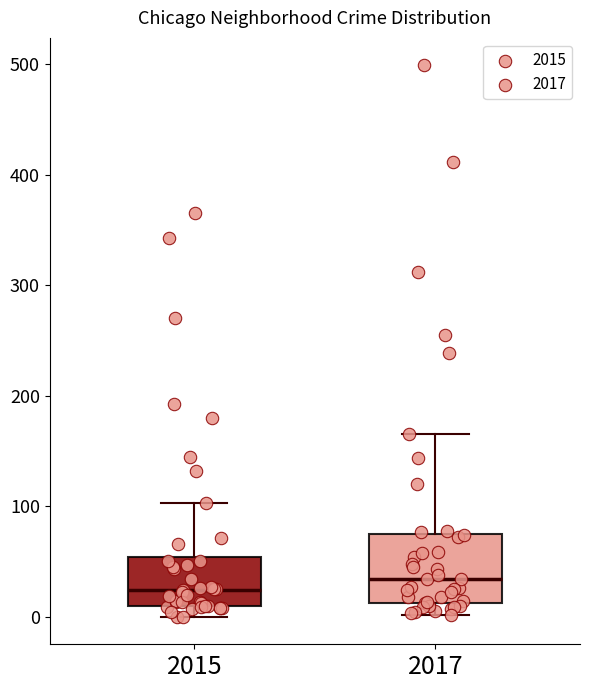

Where does the upper whisker of the box at x = 2015 end on the y-axis? The values are not printed on the chart, so give them approximately, as read against the axis.

100